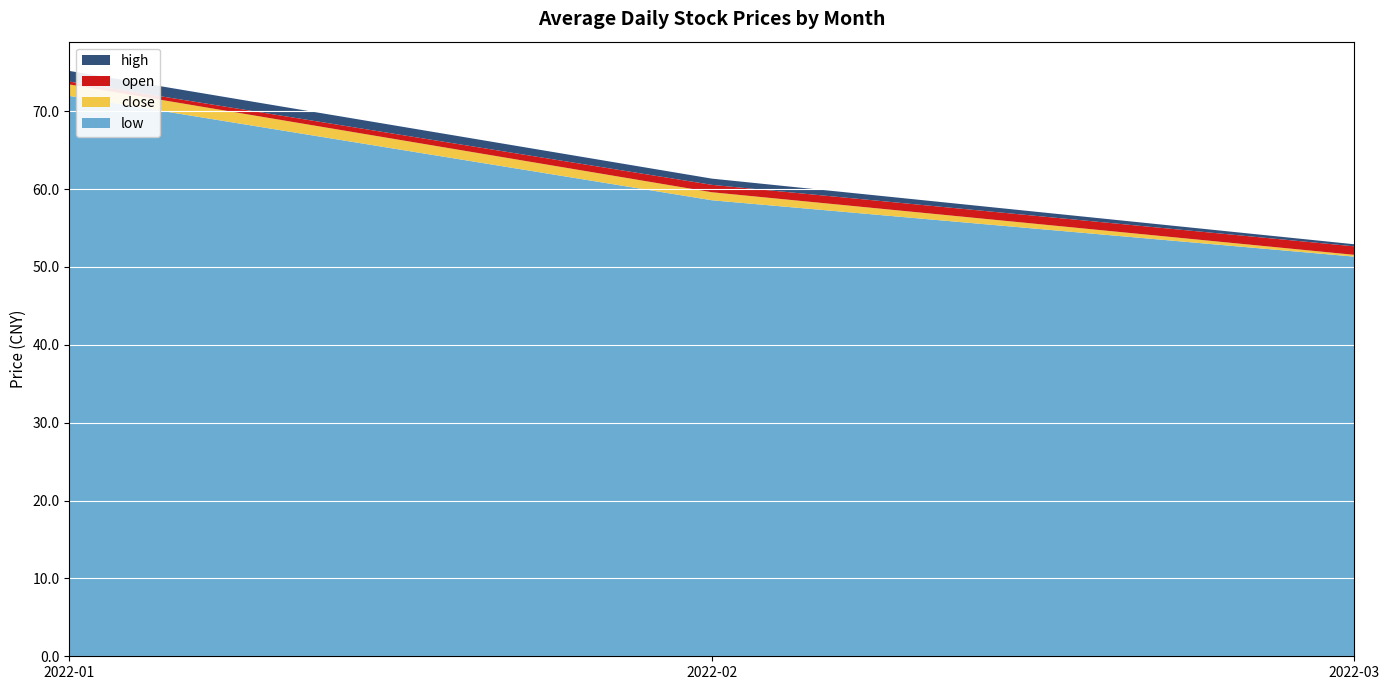

True or false: low has a value of 23.2 at 2022-03.

False